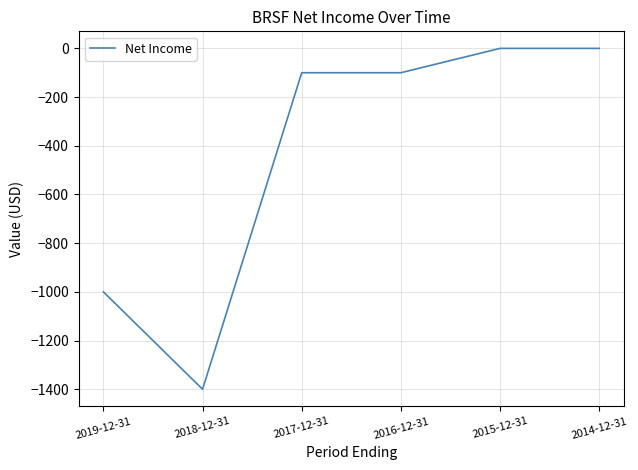

What is the change in value from 2018-12-31 to 2017-12-31?

+1300